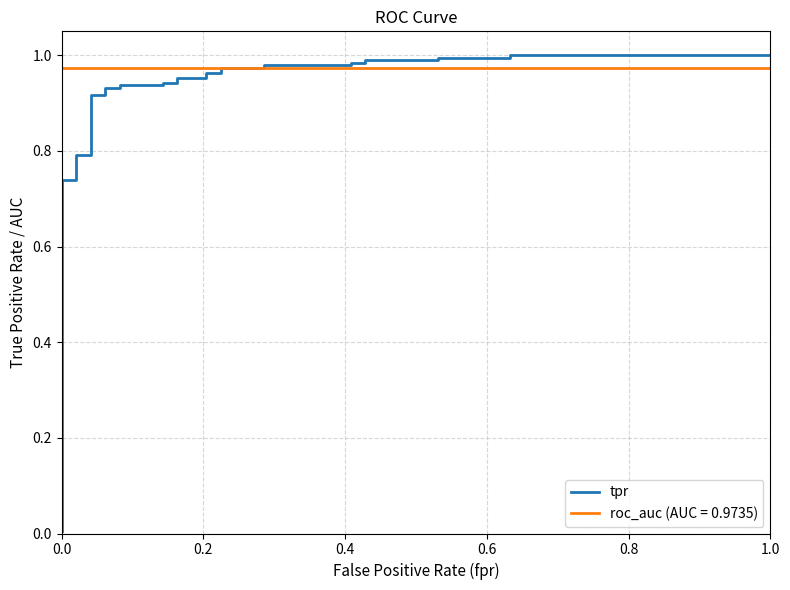

Reading left to right, list all the values displayed in this chart.

0.0	0.7	0.7	0.8	0.8	0.9	0.9	0.9	0.9	0.9	0.9	0.9	0.9	1.0	1.0	1.0	1.0	1.0	1.0	1.0	1.0	1.0	1.0	1.0	1.0	1.0	1.0	1.0	1.0